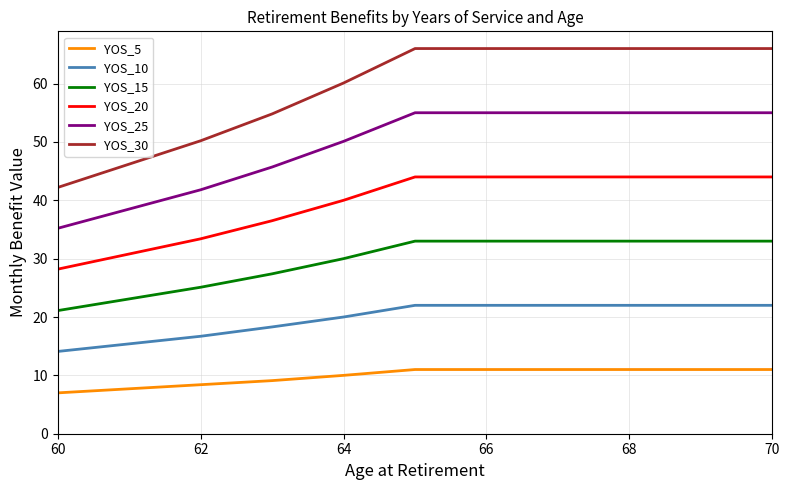

True or false: YOS_20 and YOS_5 cross at least once.

False